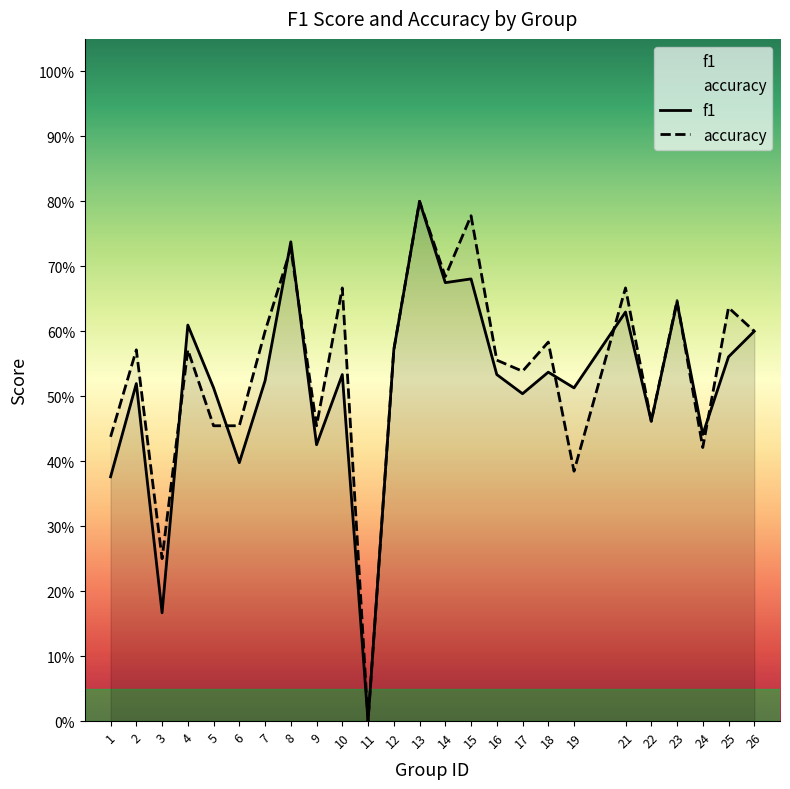

In f1, how many points are lower than both neighbors (excluding endpoints)?

9